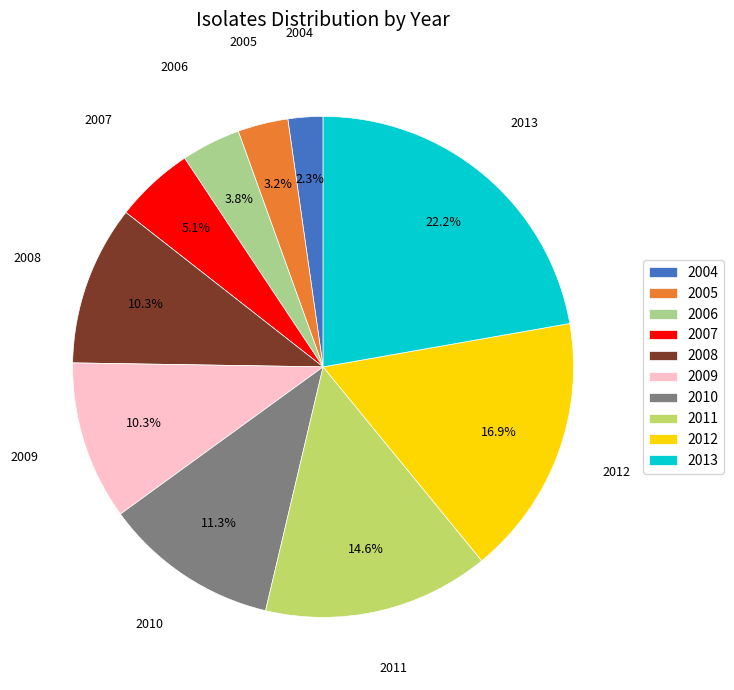

How many segments does this pie chart have?

10